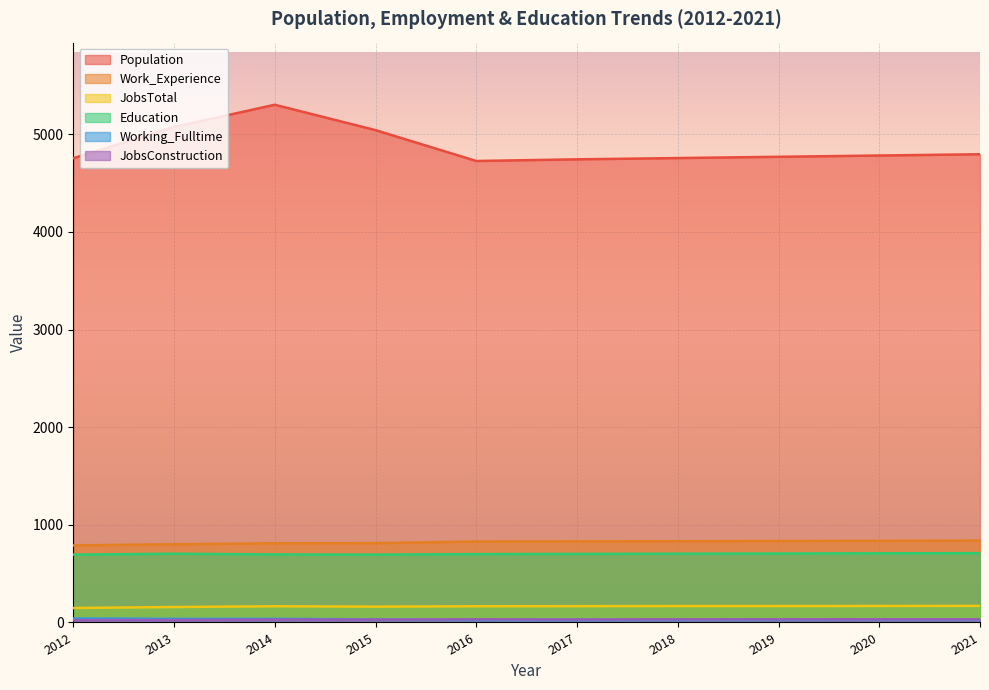

Is it true that Population equals 4726 at 2016?

True